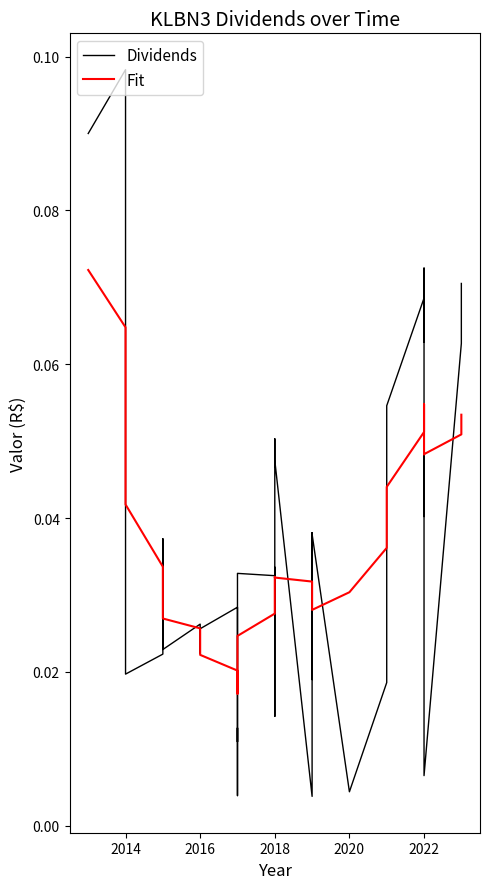

How many Fit values are between 0 and 1?

40